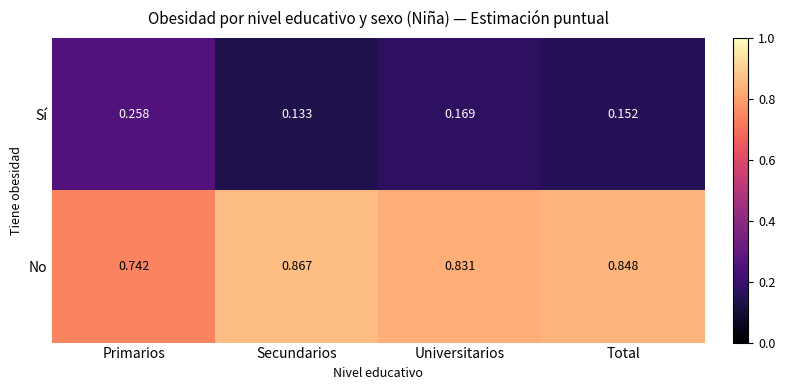

At which label is Sí closest to 0?

Secundarios